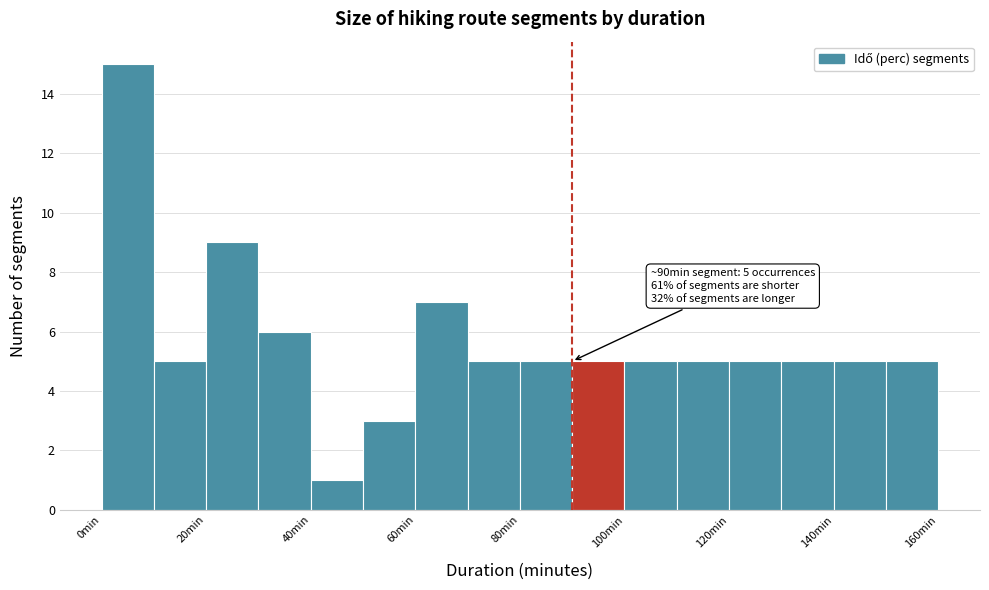

Over which range of the x-axis is the bar tallest?

0 to 10